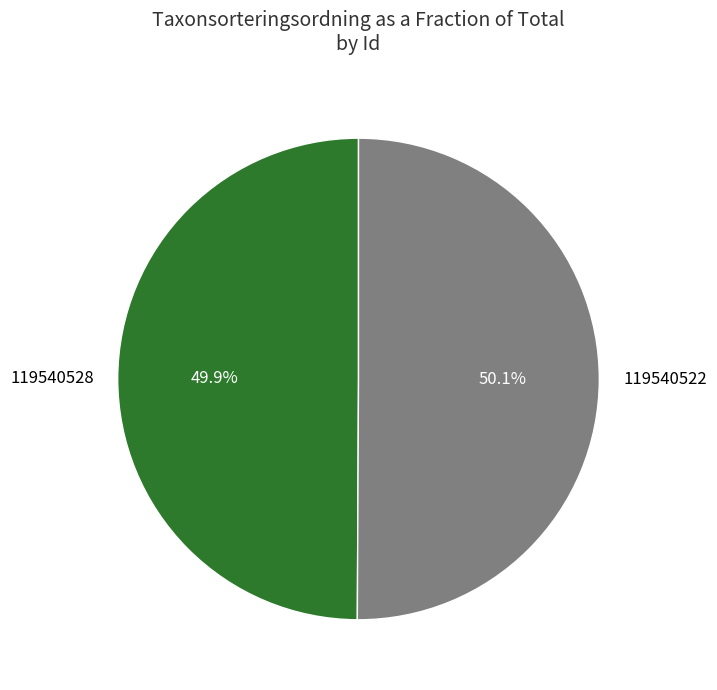

Approximately how many times larger is the value at 119540528 compared to 119540522?

1.0